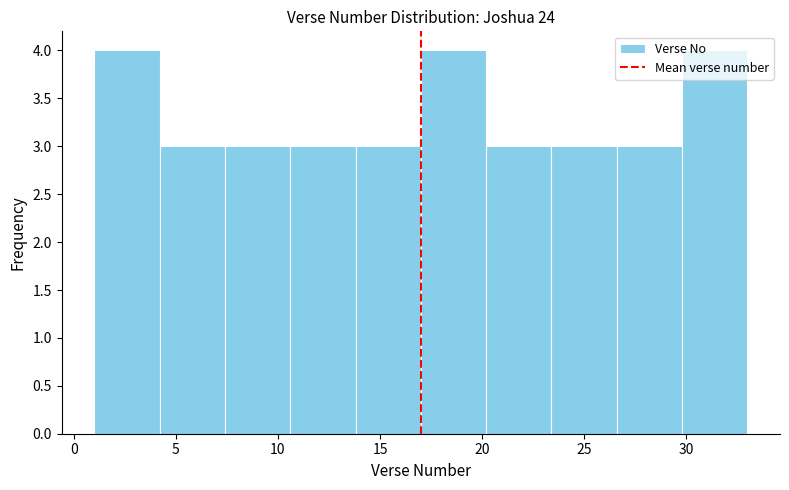

Reading left to right, transcribe this chart: for each bar, give the range it covers on the x-axis and its height. Neither the bar edges nor the heights are printed on the chart, so give them approximately, as read against the axes.

1.0 to 4.2: 4
4.2 to 7.4: 3
7.4 to 10.6: 3
10.6 to 13.8: 3
13.8 to 17.0: 3
17.0 to 20.2: 4
20.2 to 23.4: 3
23.4 to 26.6: 3
26.6 to 29.8: 3
29.8 to 33.0: 4